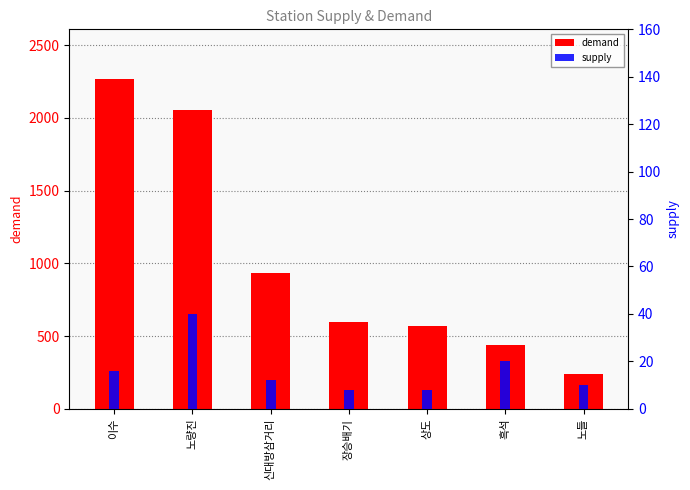

What is the spread (max minus min) of values at 흑석?

422.1